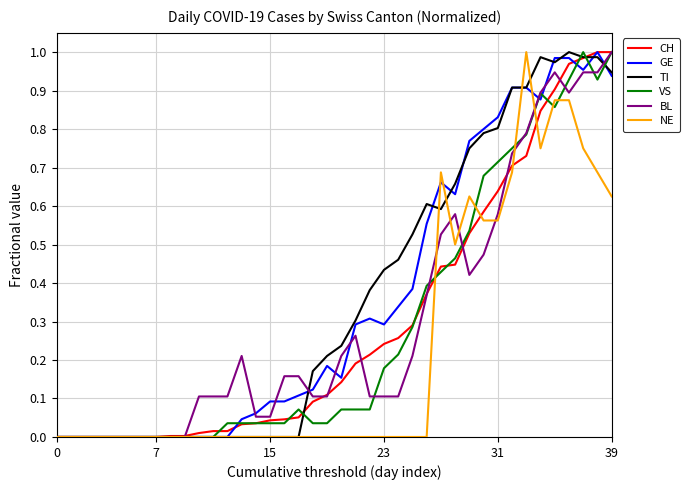

How many lines are shown in the chart?

6